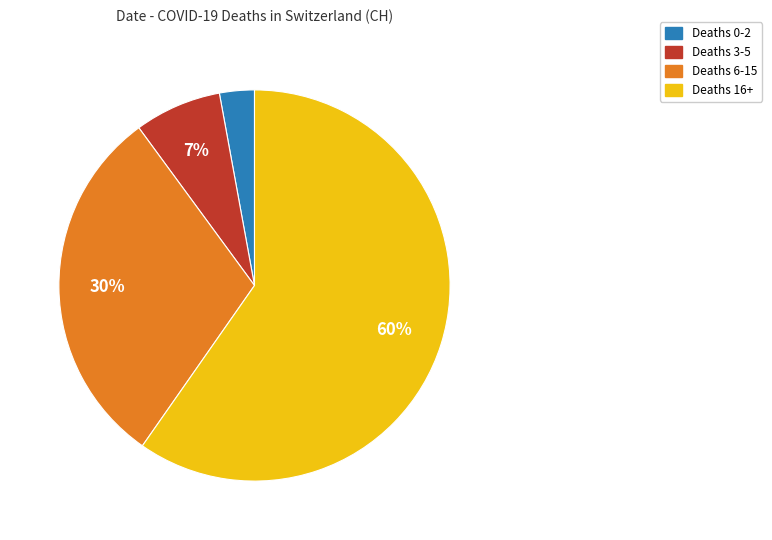

To the nearest percent, what is the difference between the largest and smallest slice percentages?

57%